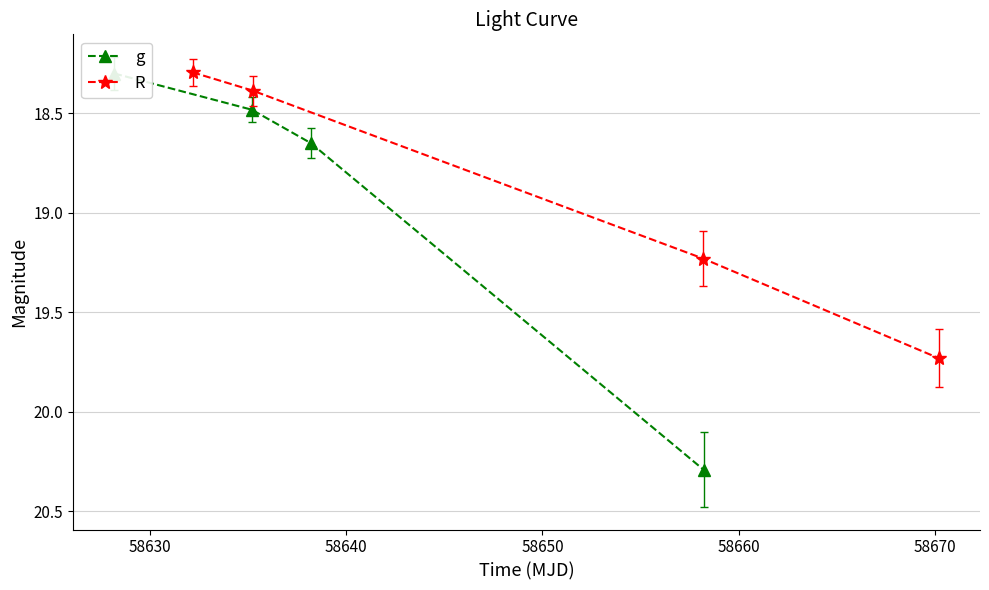

True or false: R has more than 2 interior local peaks.

False